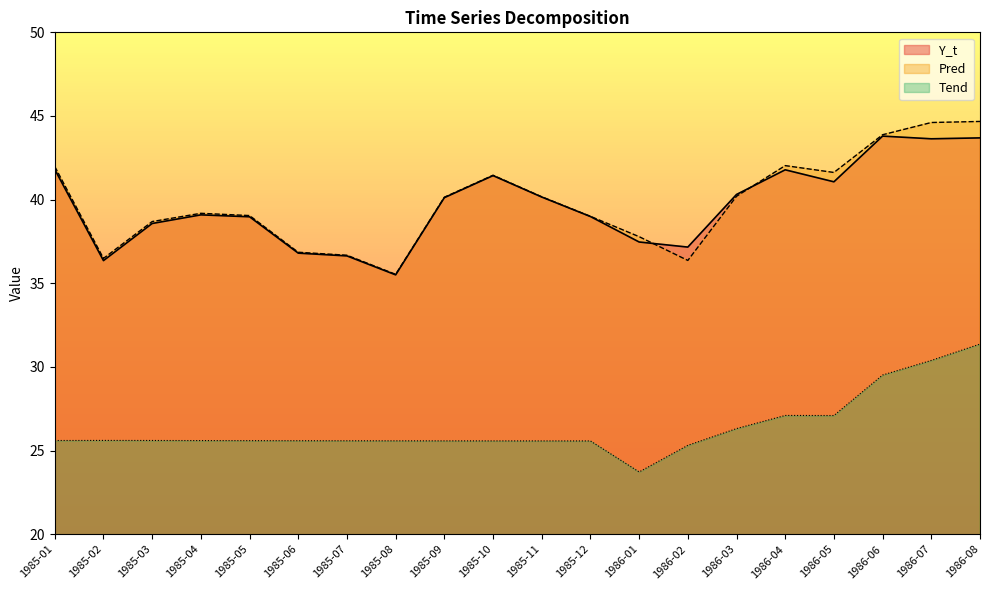

At which label does Pred reach its minimum?

1985-08